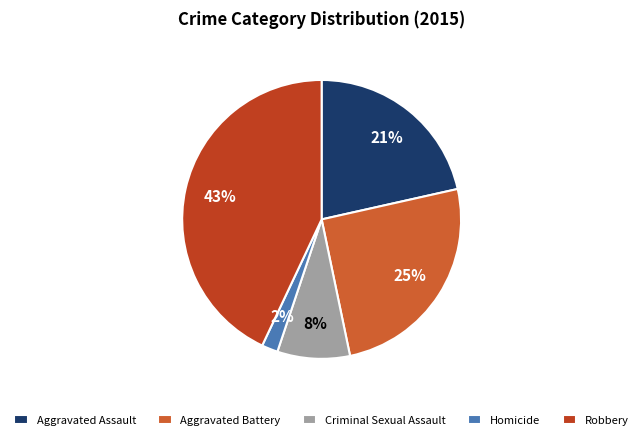

How many slices are in this pie chart?

5